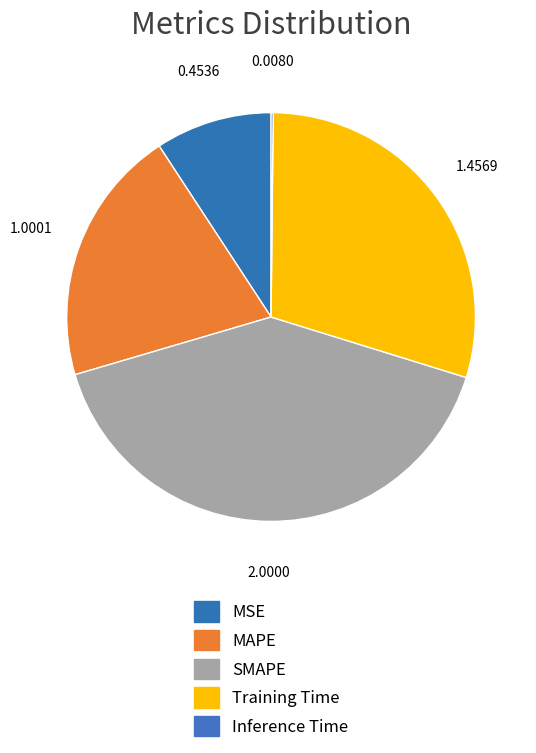

Does MAPE account for over 50% of the chart?

No